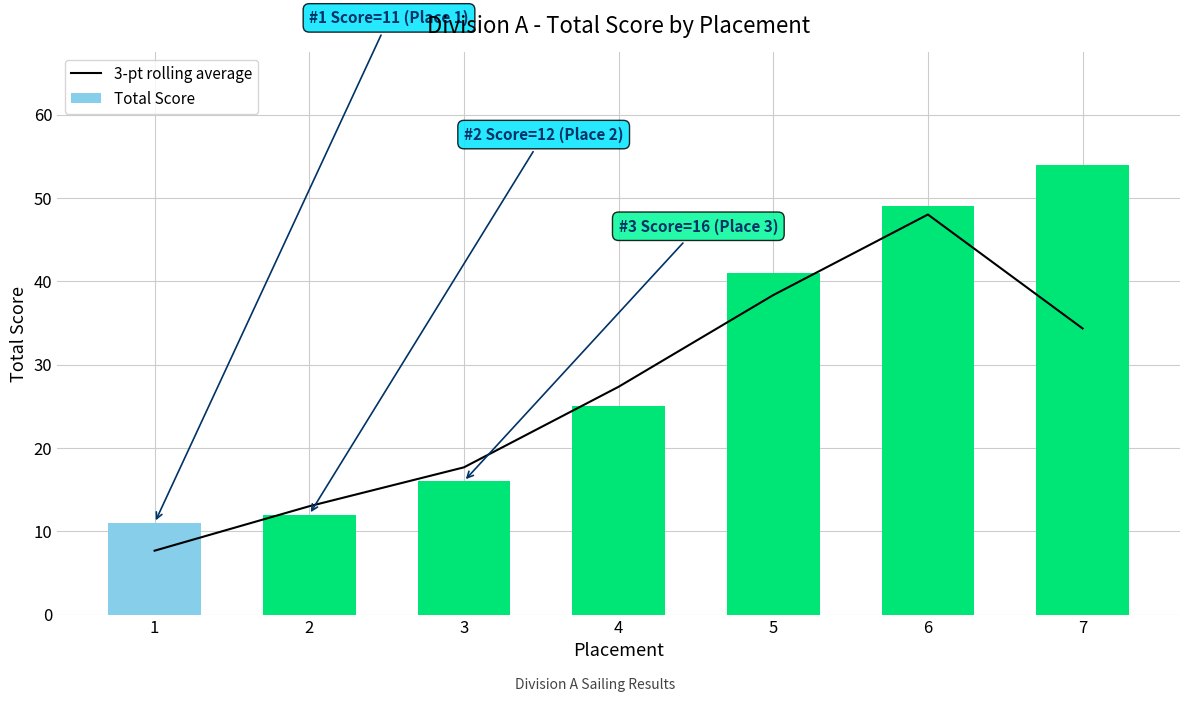

What are all the series names shown in the legend?

3-pt rolling average, Total Score